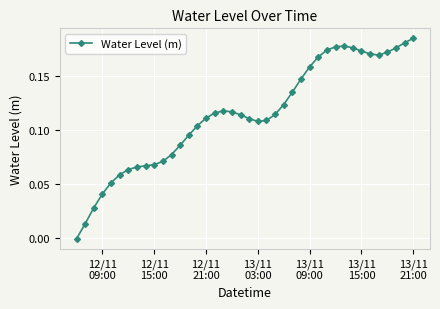

What is the sum of all values?

4.6